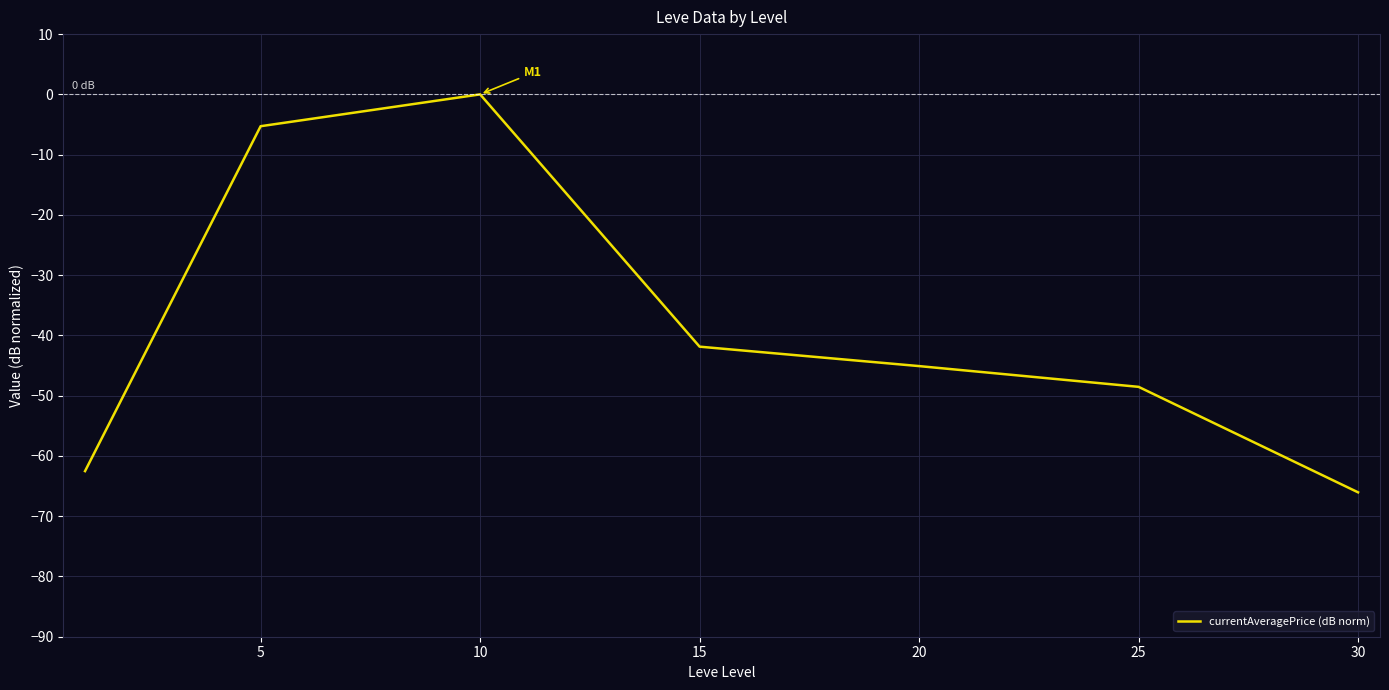

What is the minimum value shown in the chart?

-66.0